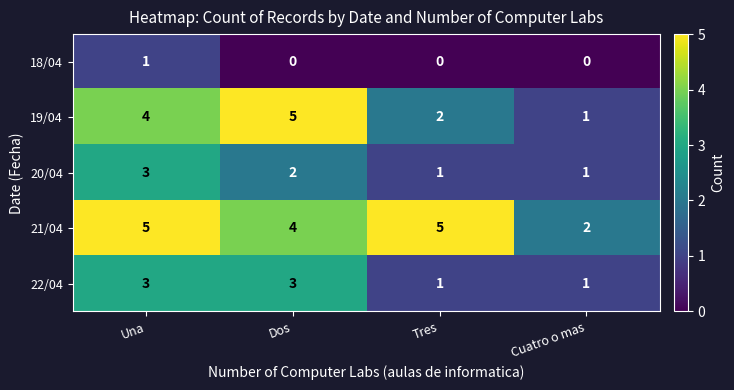

Reading left to right, what are all the values shown in this chart?

18/04: 1	0	0	0
19/04: 4	5	2	1
20/04: 3	2	1	1
21/04: 5	4	5	2
22/04: 3	3	1	1